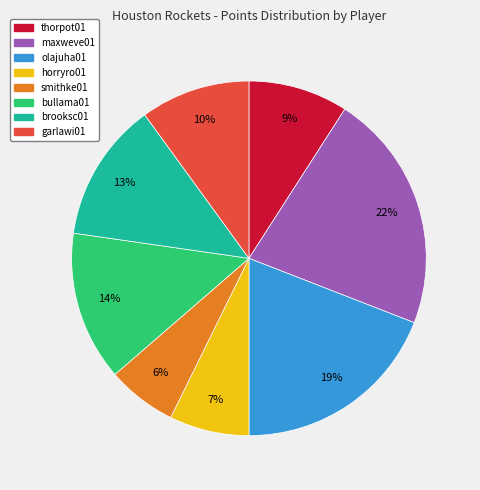

To the nearest percent, what portion does olajuha01 represent?

19%